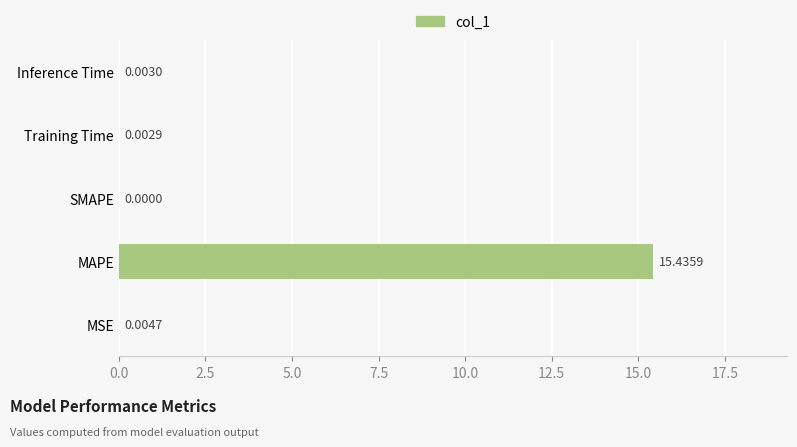

Which has a higher value, Training Time or Inference Time?

Inference Time